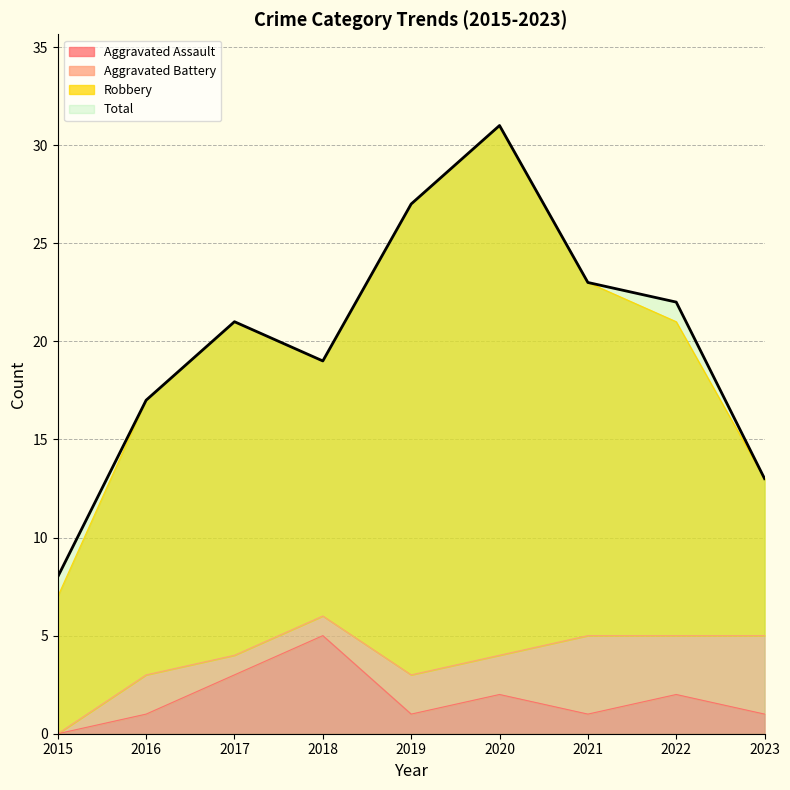

Between 2018 and 2020, which series saw the biggest shift?

Total